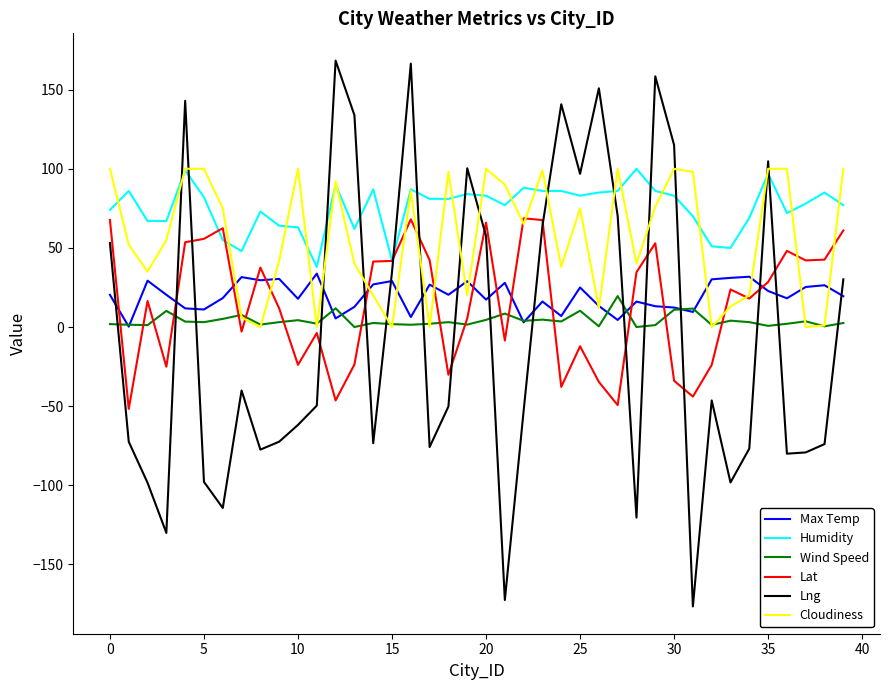

How many positive values does the Lat series have?

24